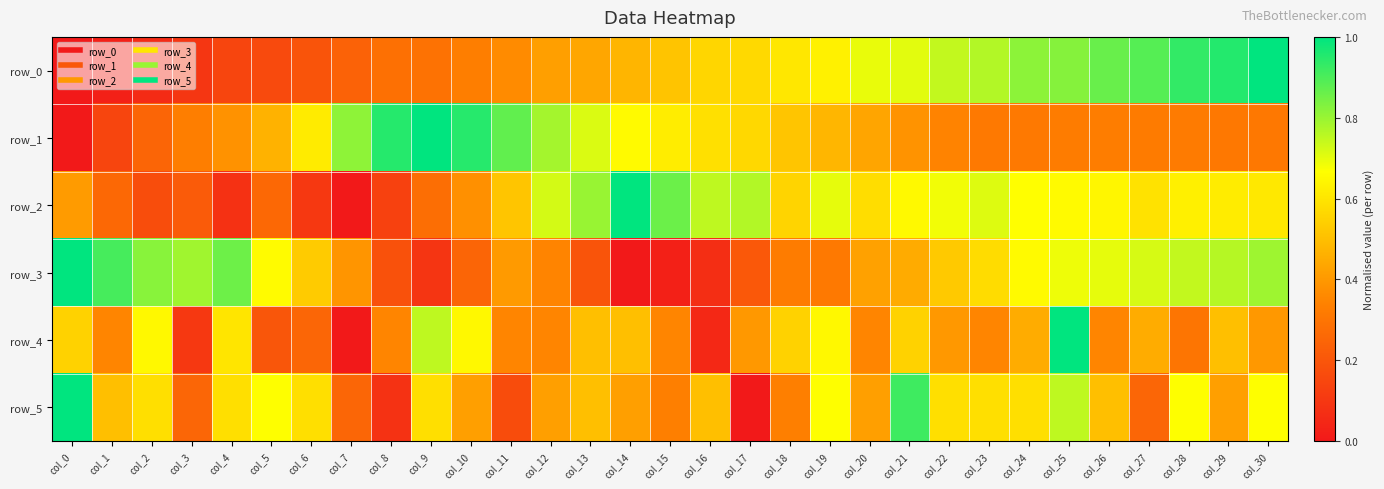

Is the value of row_0 at col_10 greater than the value of row_3 at col_0?

No